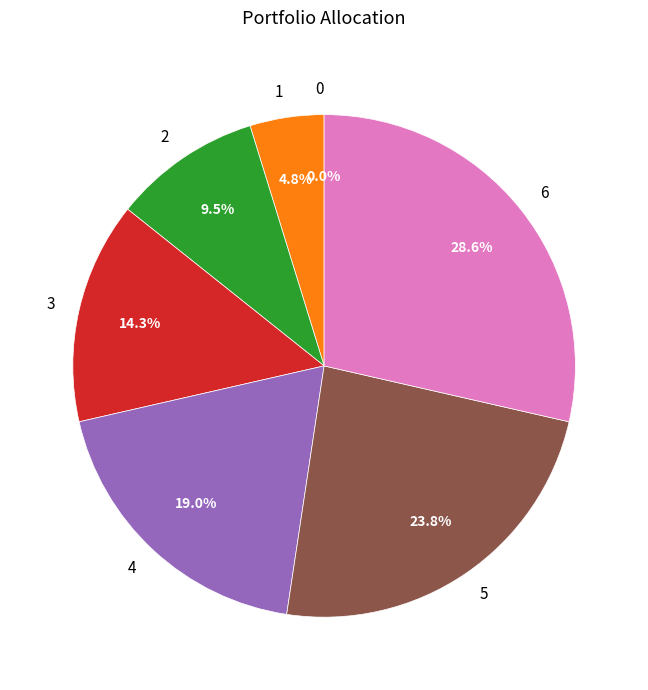

What percentage is the 4 slice, to the nearest percent?

19%